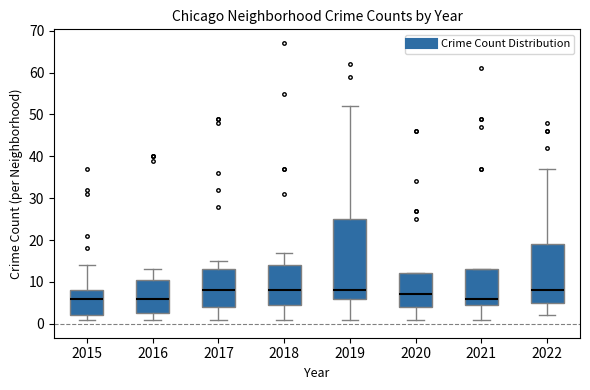

Reading left to right, transcribe this box plot: for each box, give where its median line is, the range the box spans, and where its two whiskers end, as read against the y-axis. The values are not printed on the chart, so give them approximately, as read against the axis.

2015: median 6, box 2 to 8, whiskers 1 to 14
2016: median 6, box 3 to 11, whiskers 1 to 13
2017: median 8, box 4 to 13, whiskers 1 to 15
2018: median 8, box 5 to 14, whiskers 1 to 17
2019: median 8, box 6 to 25, whiskers 1 to 52
2020: median 7, box 4 to 12, whiskers 1 to 12
2021: median 6, box 5 to 13, whiskers 1 to 13
2022: median 8, box 5 to 19, whiskers 2 to 37